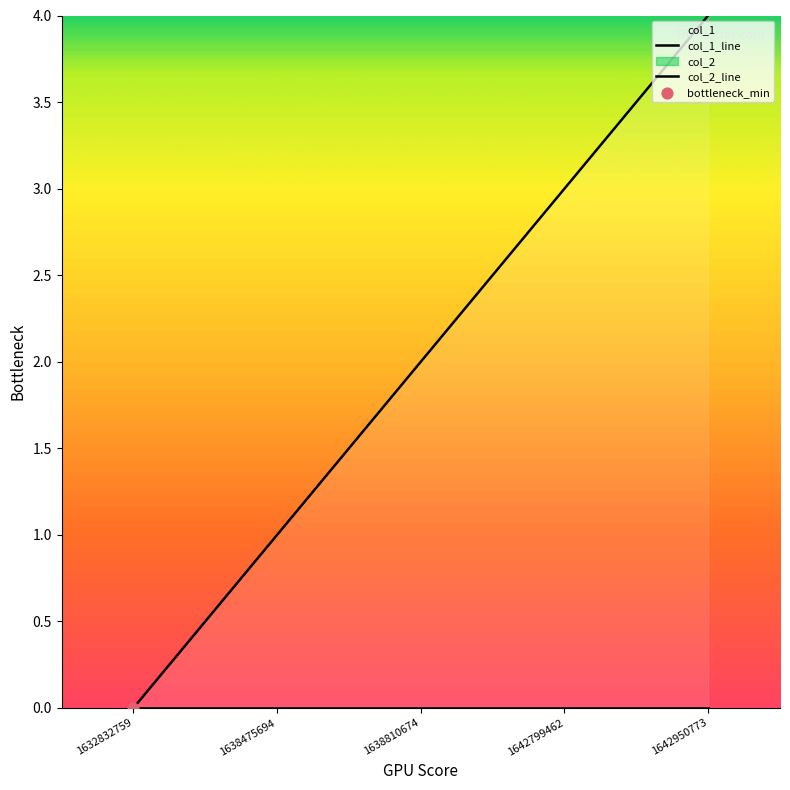

Which has a higher value, 1632832759 or 1642950773?

1642950773